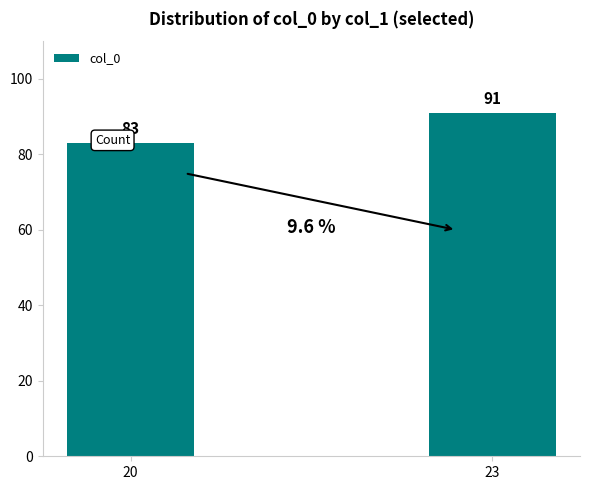

What is the greatest value displayed?

91